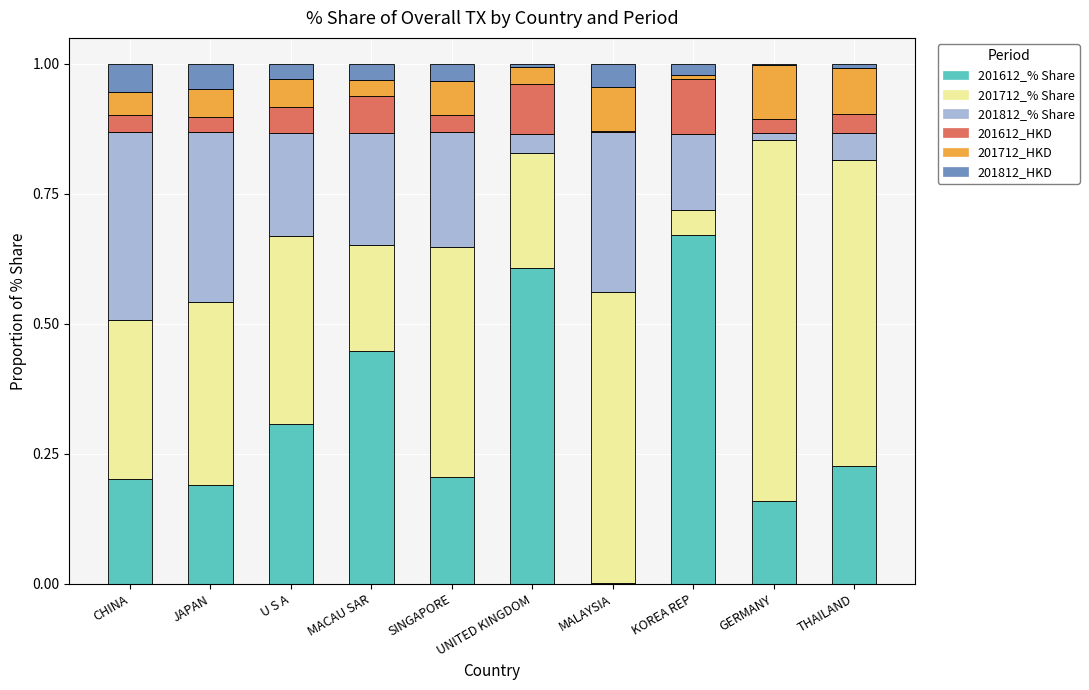

What is the total value across all series at CHINA?

1.0